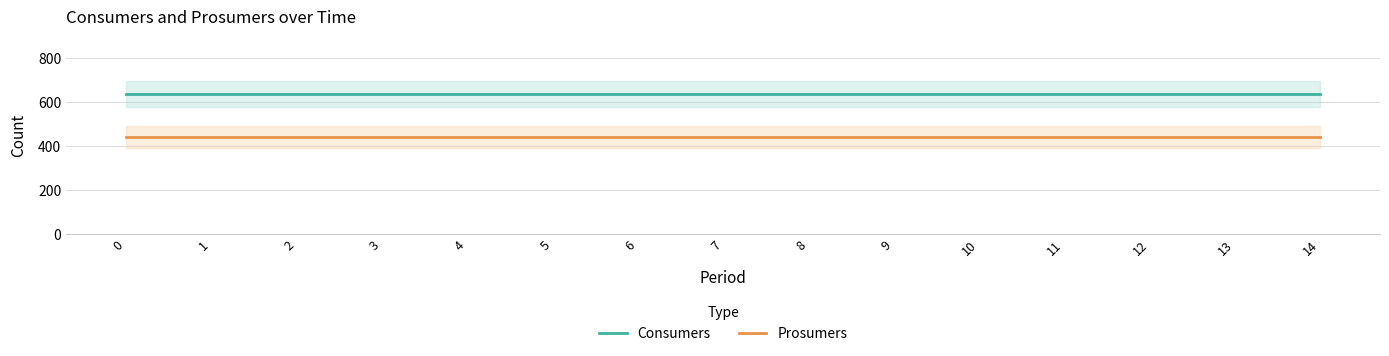

Which series changed the most between 4 and 13?

Consumers